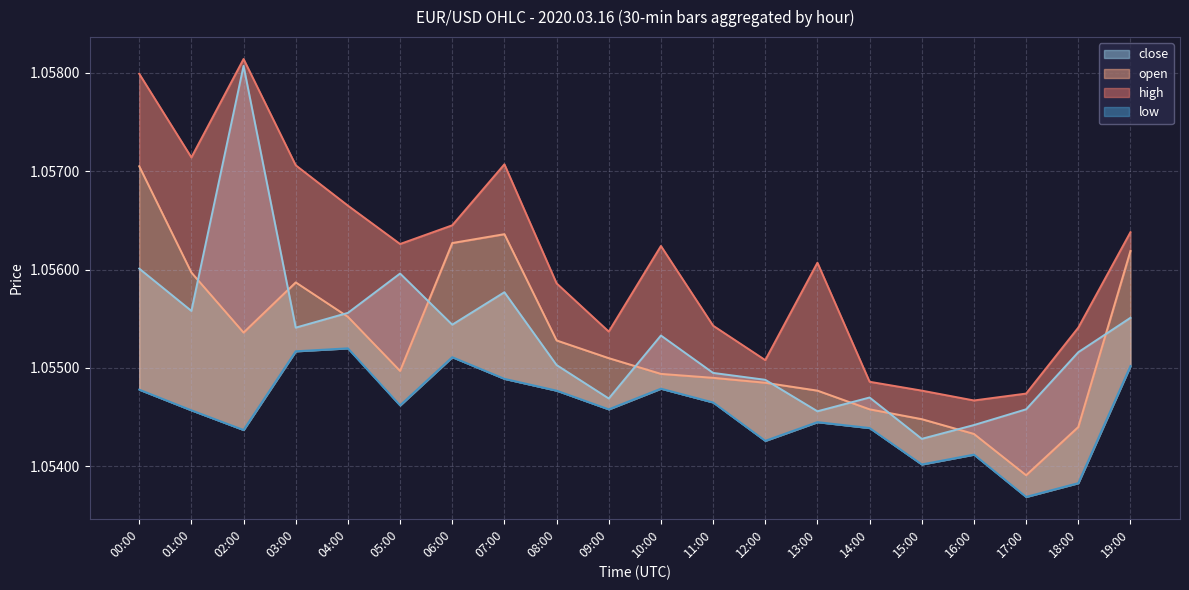

What is the sum of the low values at 00:00 and 07:00?

2.1